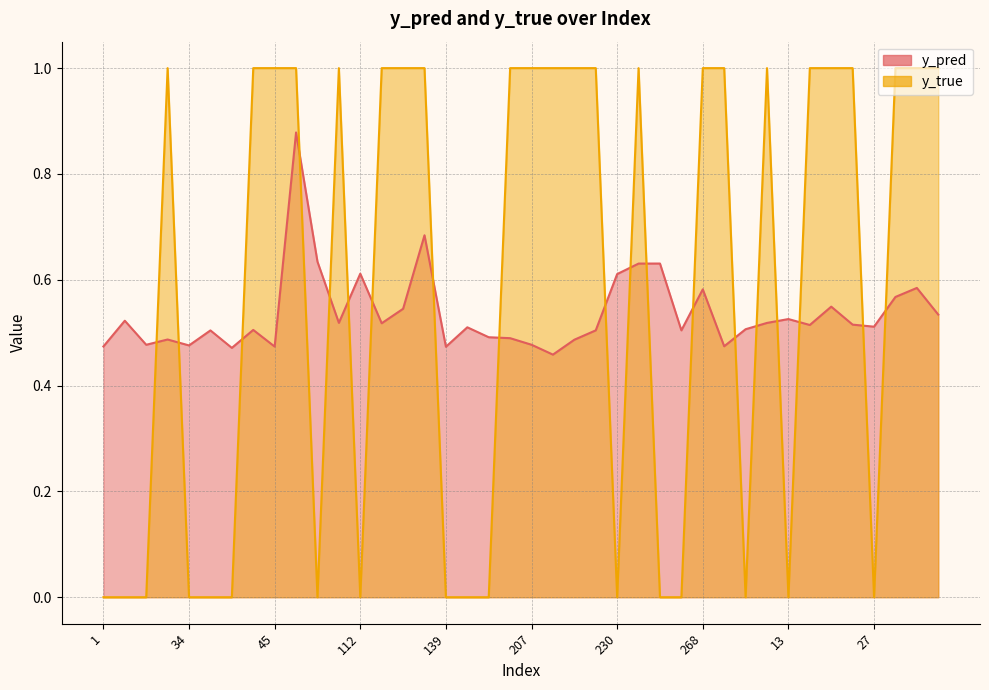

Which series has the widest spread of values?

y_true